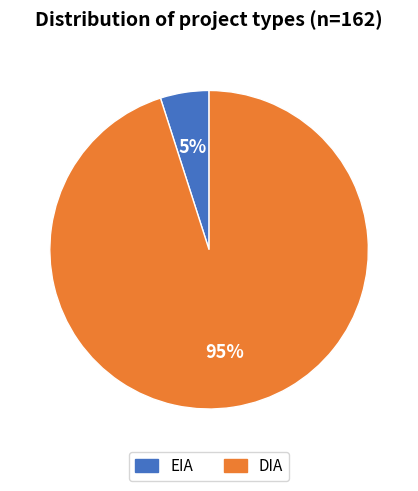

Between DIA and EIA, which is larger?

DIA